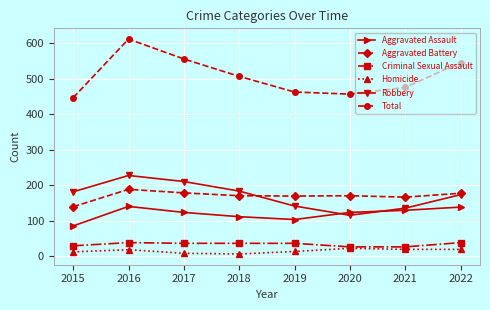

What is the spread (max minus min) of values at 2016?

593